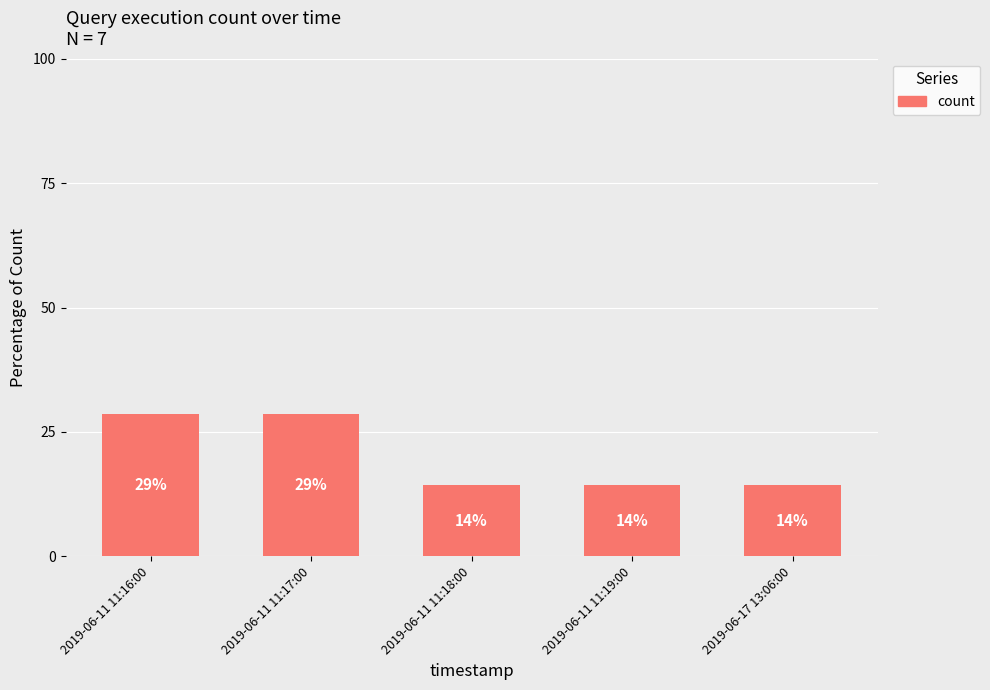

Rank the categories by value from highest to lowest.

2019-06-11 11:16:00, 2019-06-11 11:17:00, 2019-06-11 11:18:00, 2019-06-11 11:19:00, 2019-06-17 13:06:00